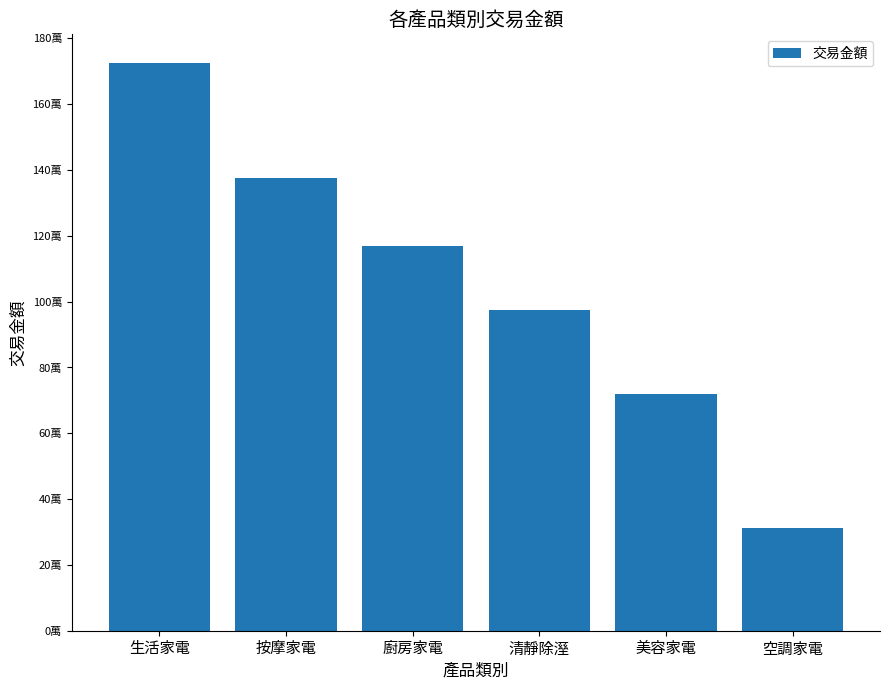

Which label corresponds to the smallest value in the chart?

空調家電